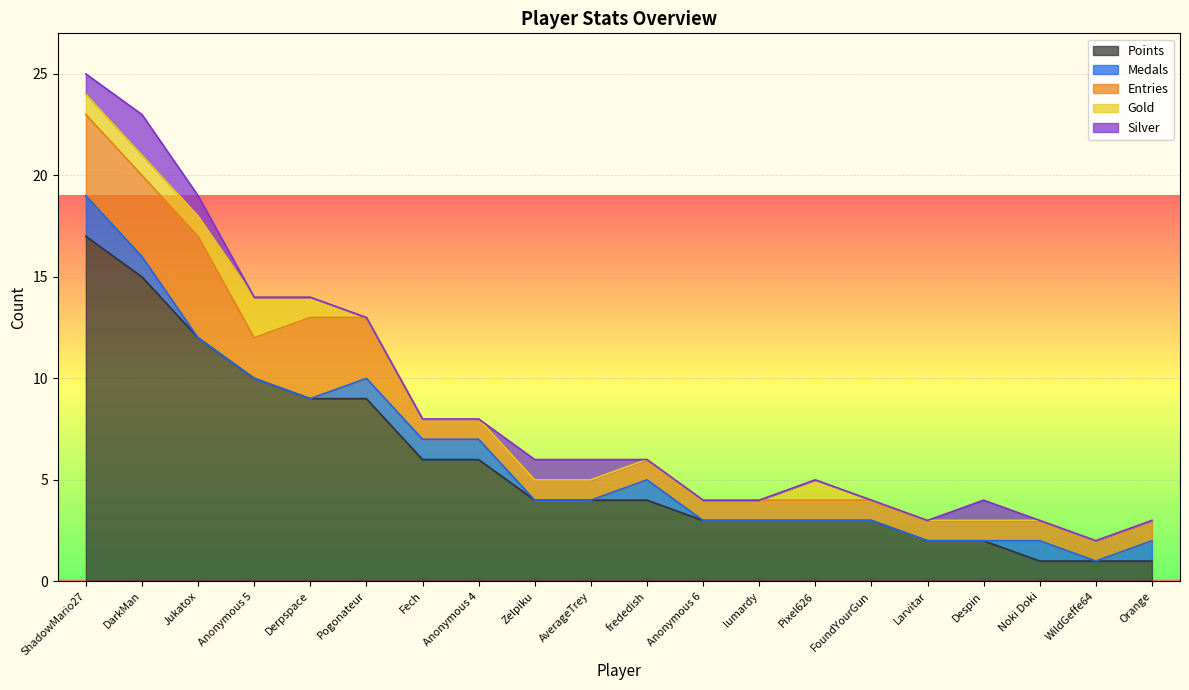

At which label does Points first exceed 4?

ShadowMario27